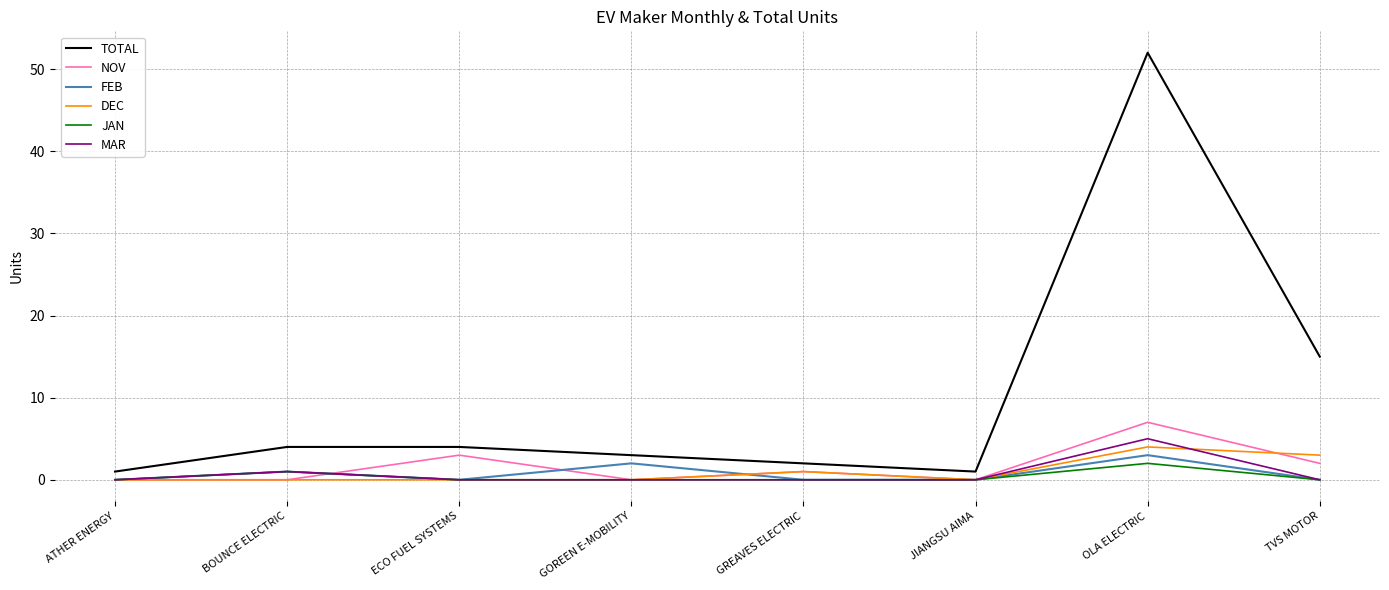

How many lines are shown in the chart?

6